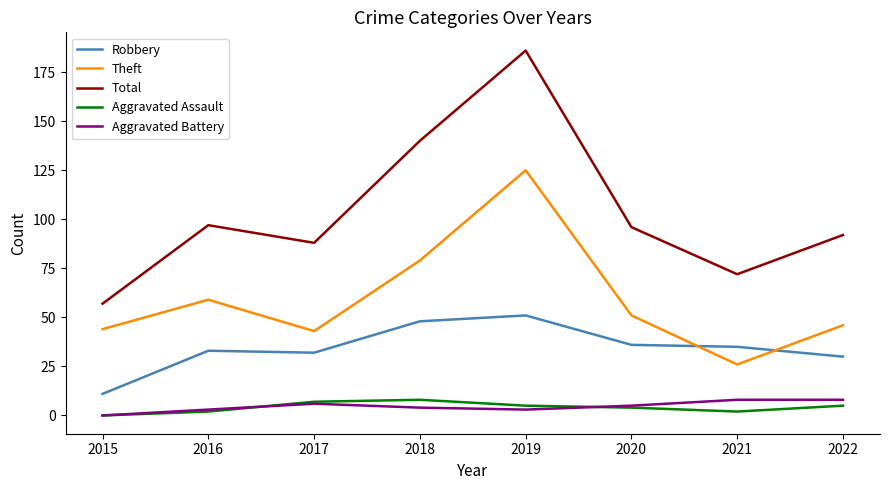

What is the sum of the Theft values at 2020 and 2016?

110